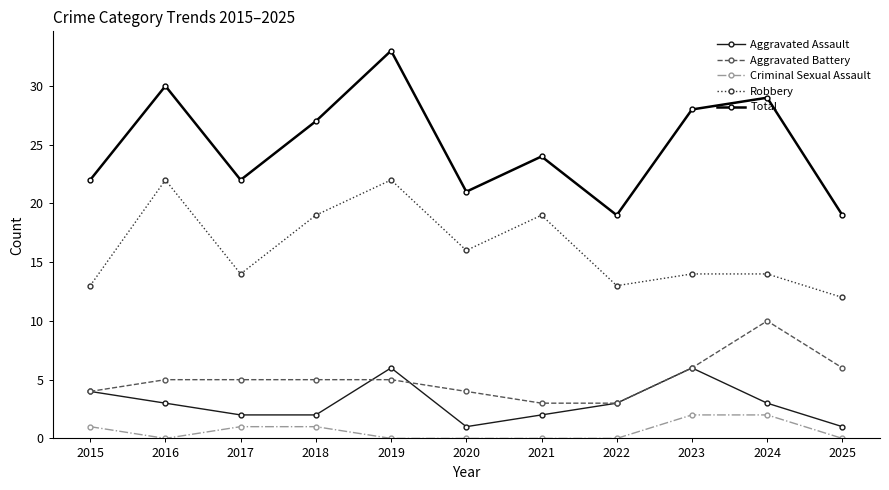

How many lines are shown in the chart?

5